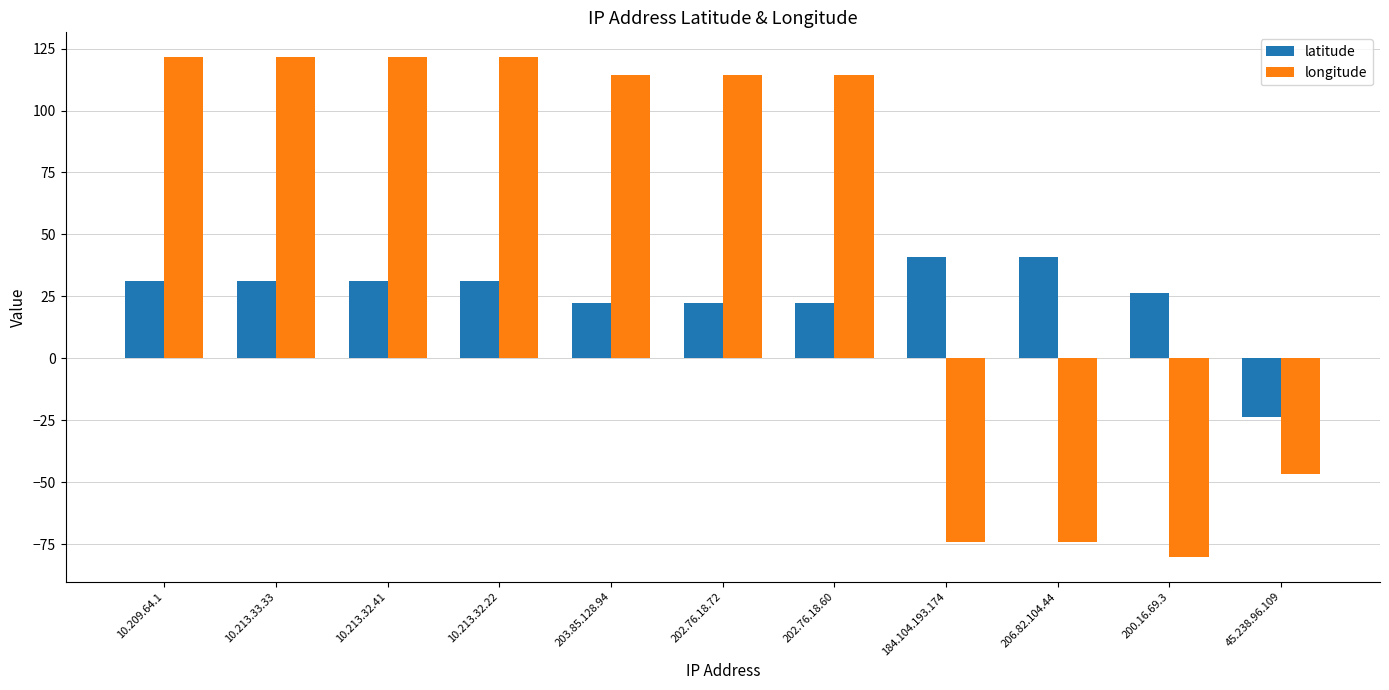

Is the value of longitude at 203.85.128.94 greater than the value of latitude at 202.76.18.60?

Yes